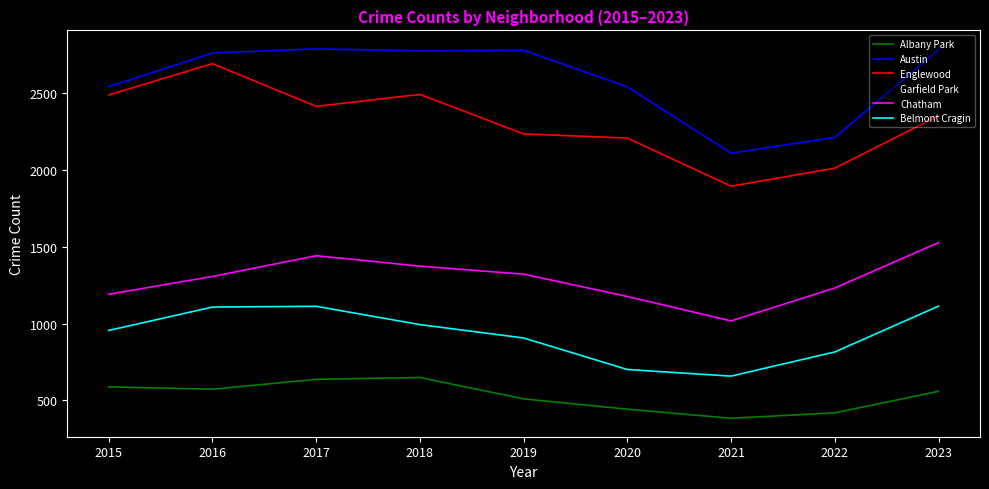

Which series has the widest spread of values?

Englewood